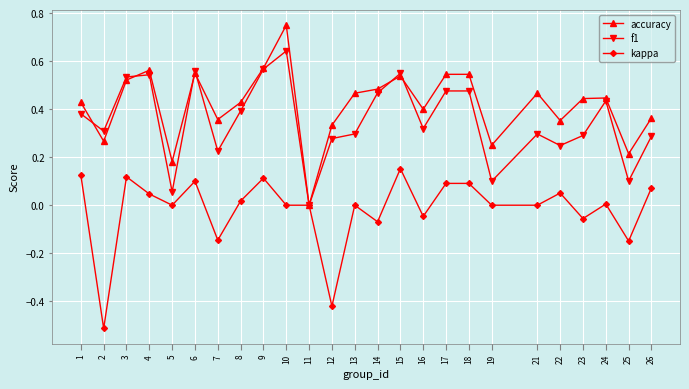

List the series in order of their peak value, highest first.

accuracy, f1, kappa